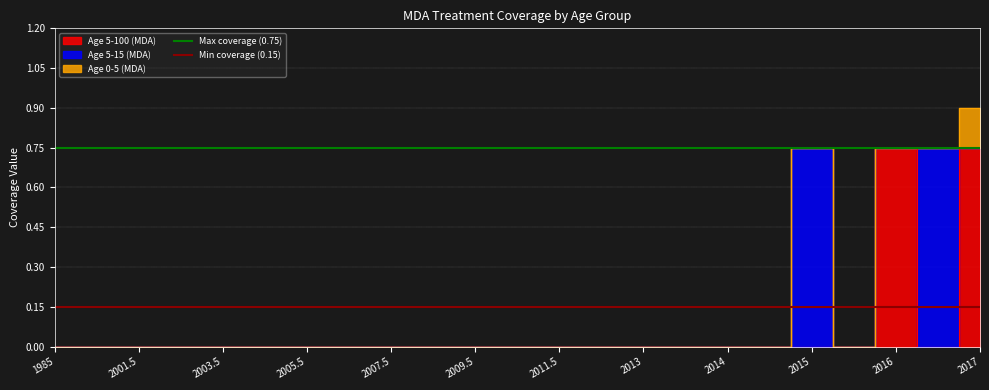

How many lines are shown in the chart?

2